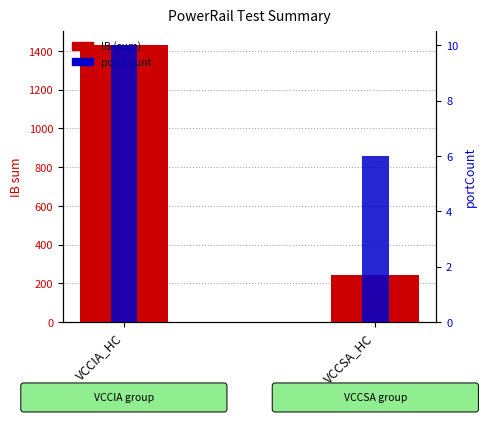

Reading left to right, list all the values displayed in this chart.

IB (sum): 1430	244
portCount: 10	6